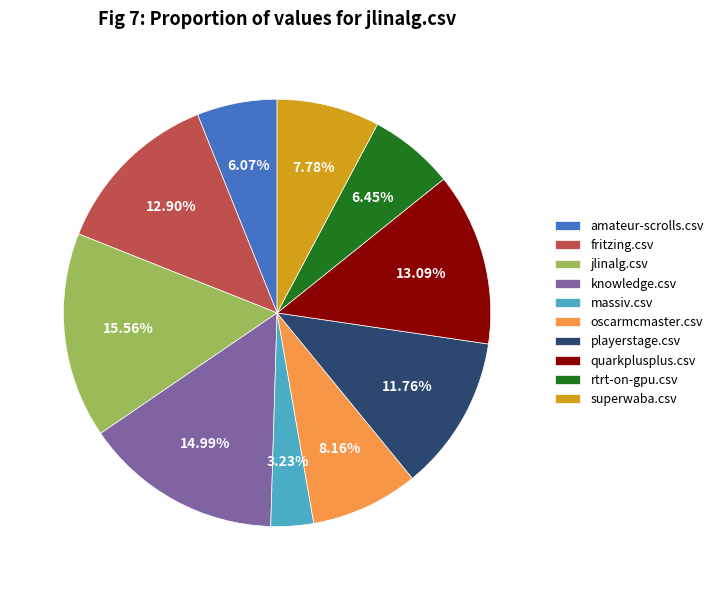

To the nearest percent, what is the difference between the fritzing.csv and jlinalg.csv slice percentages?

3%